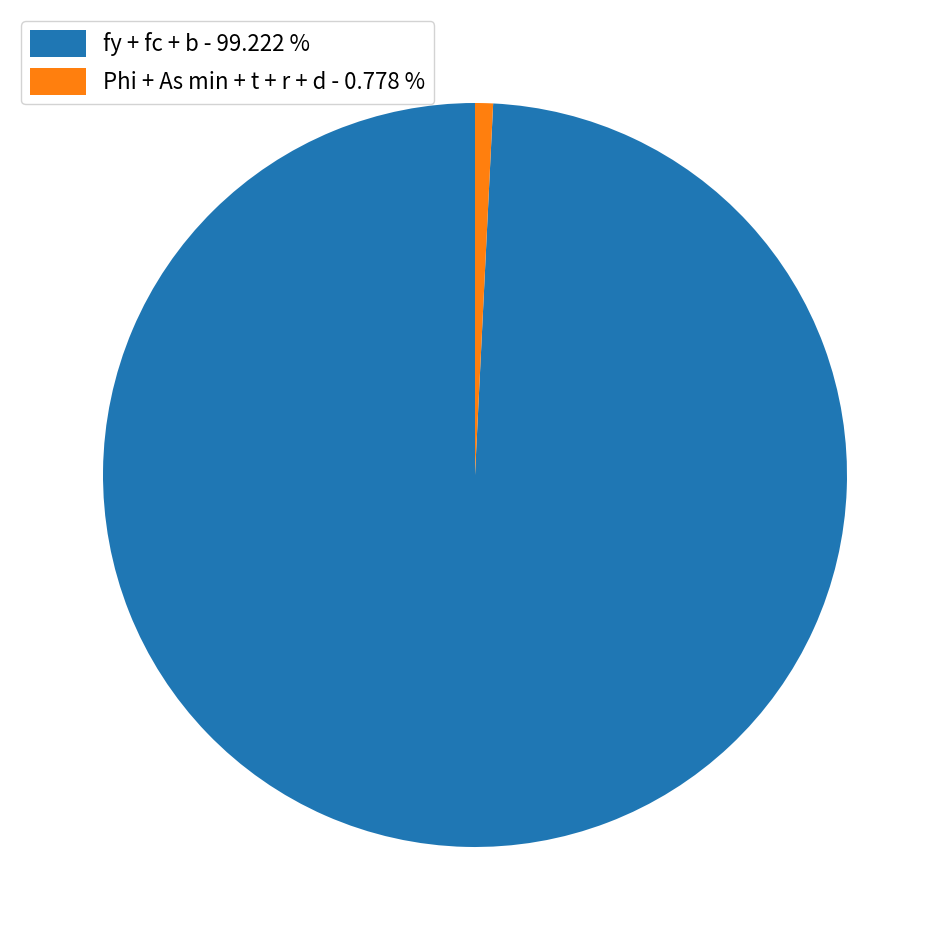

Which has a higher value, Phi + As min + t + r + d - 0.778 % or fy + fc + b - 99.222 %?

fy + fc + b - 99.222 %